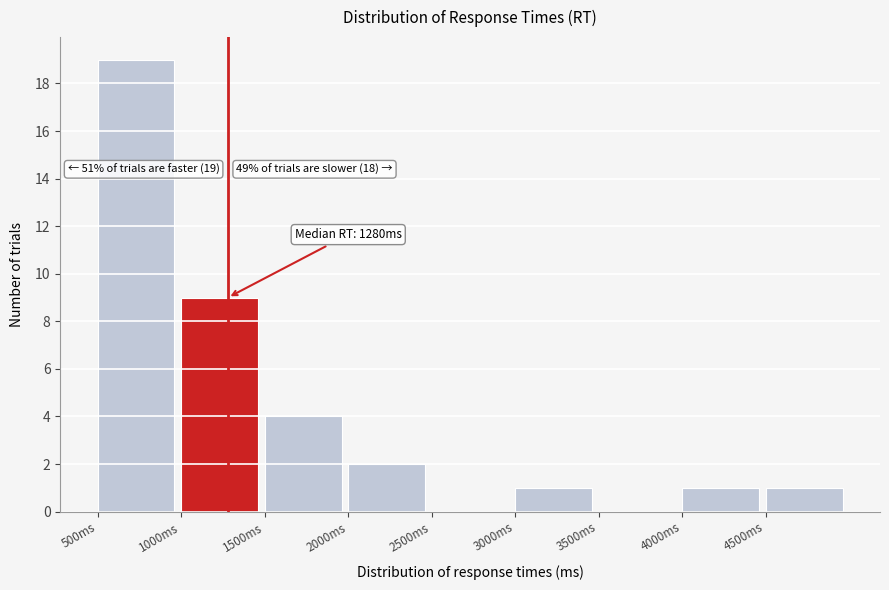

Over which range of the x-axis is the bar tallest?

500 to 1000